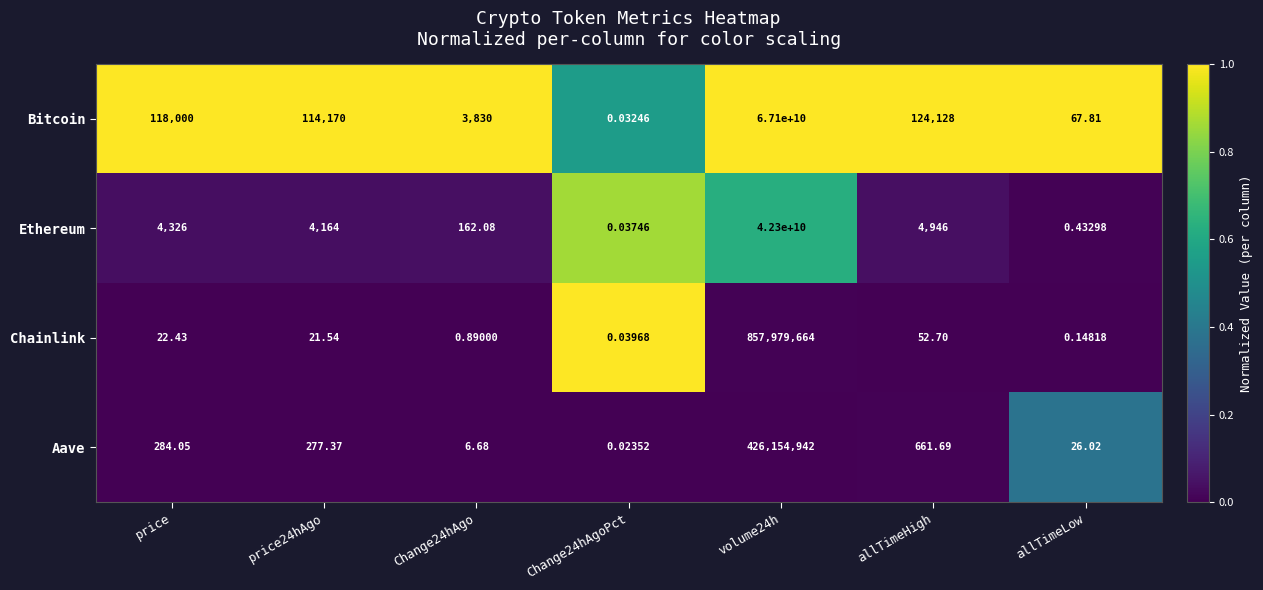

Which series has the widest spread of values?

Bitcoin